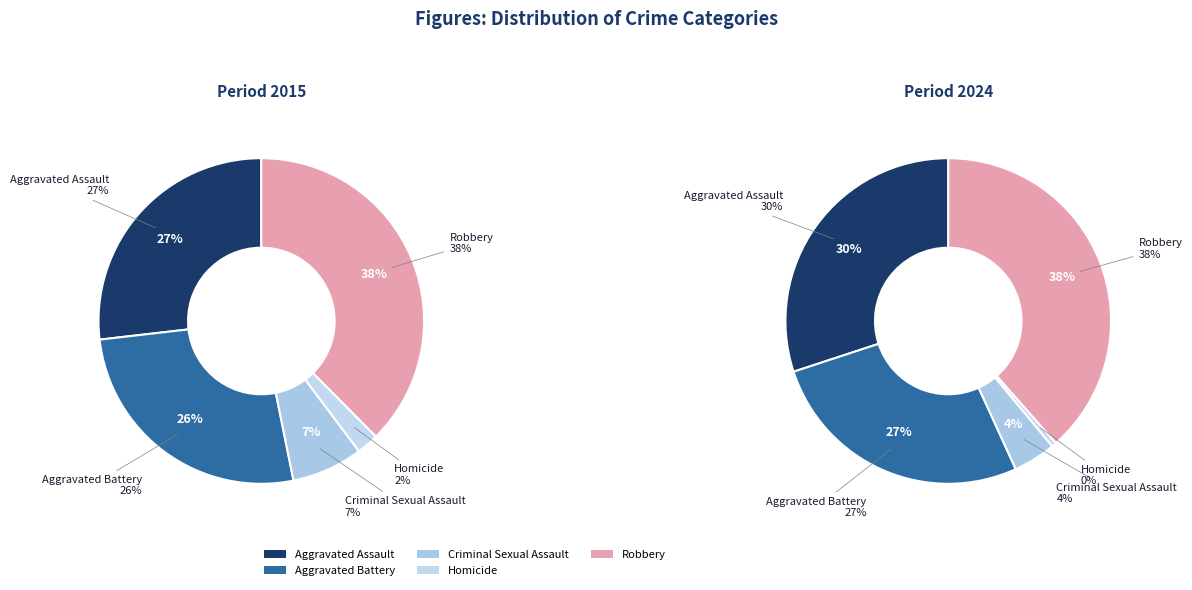

What percentage do Aggravated Assault and Criminal Sexual Assault together represent?

33.9%